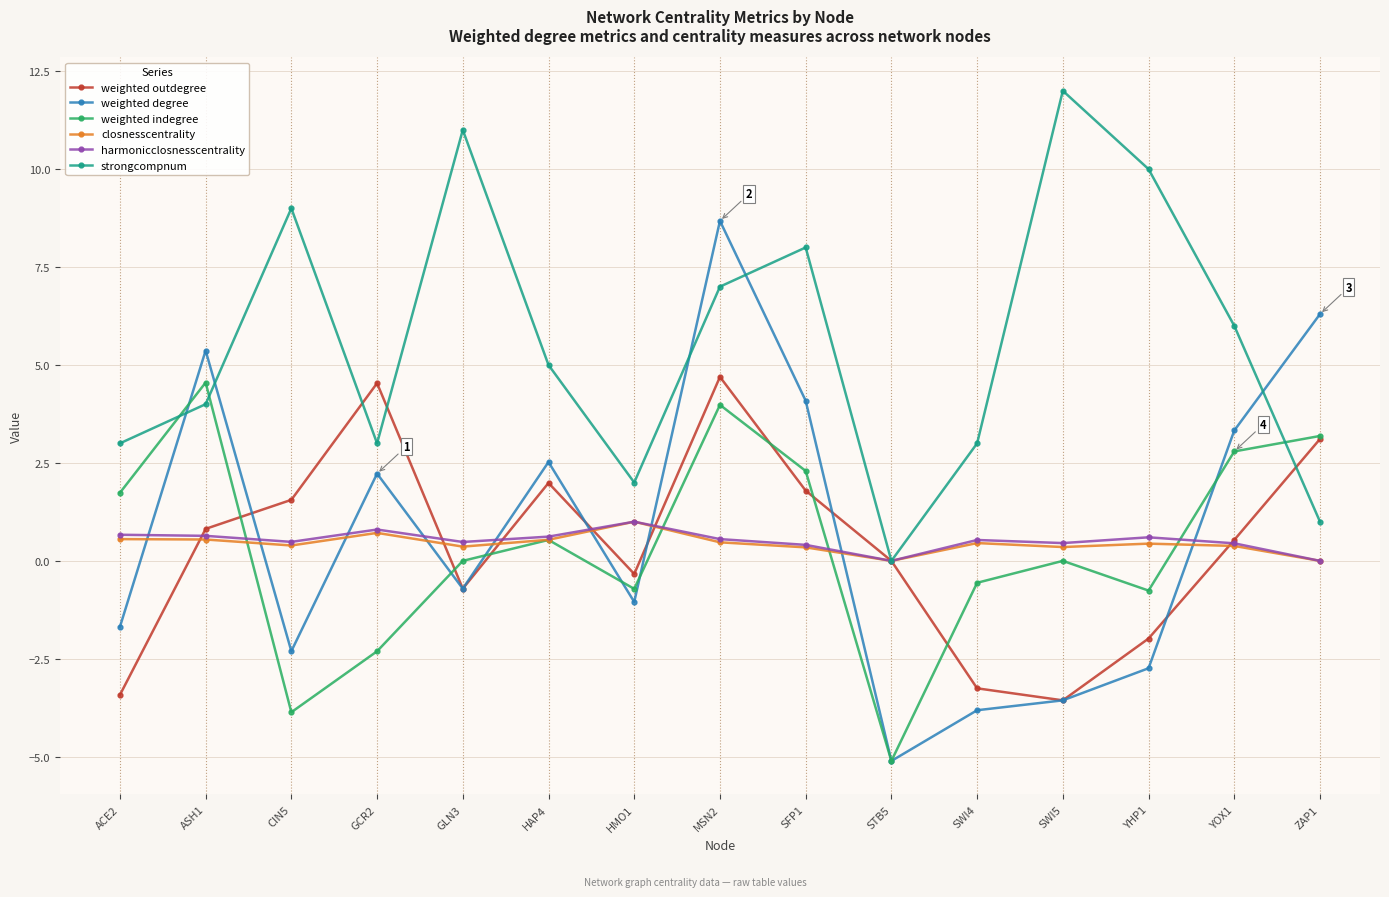

What is the value of the weighted indegree point at the 6th from the left?

0.5